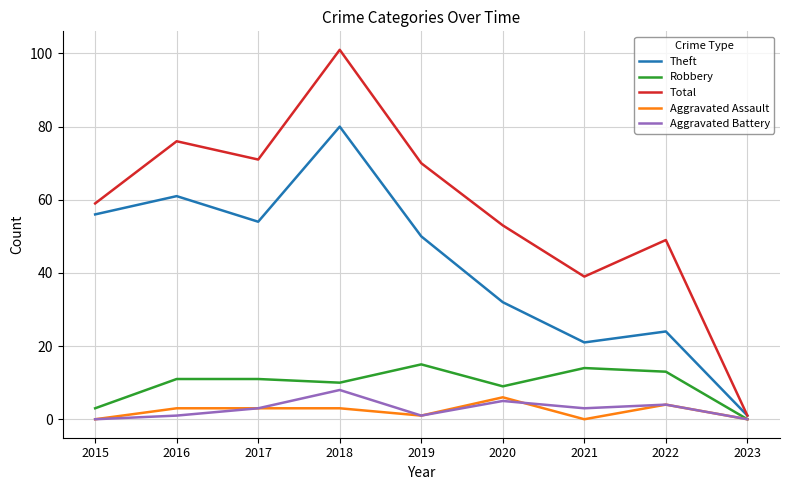

List the series in order of their peak value, highest first.

Total, Theft, Robbery, Aggravated Battery, Aggravated Assault